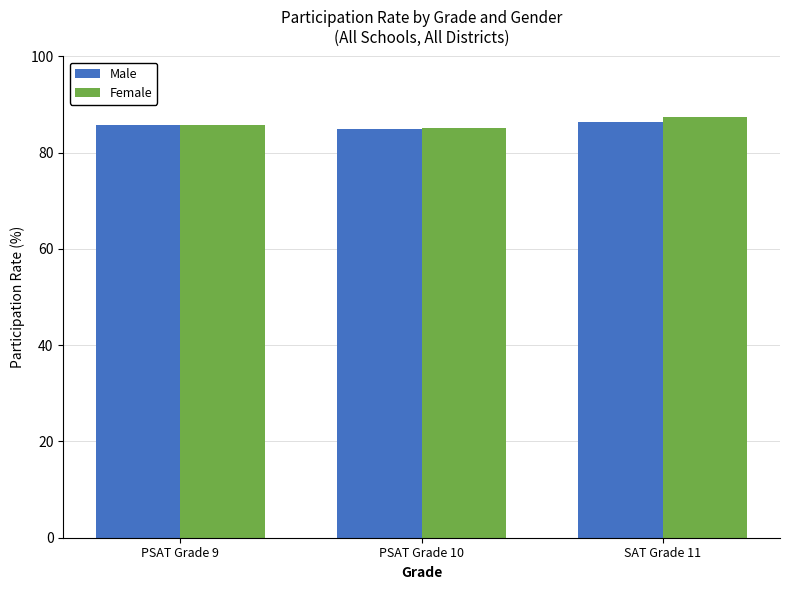

Reading right to left, transcribe all the data shown in this chart.

Male: SAT Grade 11=86.4	PSAT Grade 10=84.9	PSAT Grade 9=85.8
Female: SAT Grade 11=87.5	PSAT Grade 10=85.2	PSAT Grade 9=85.7